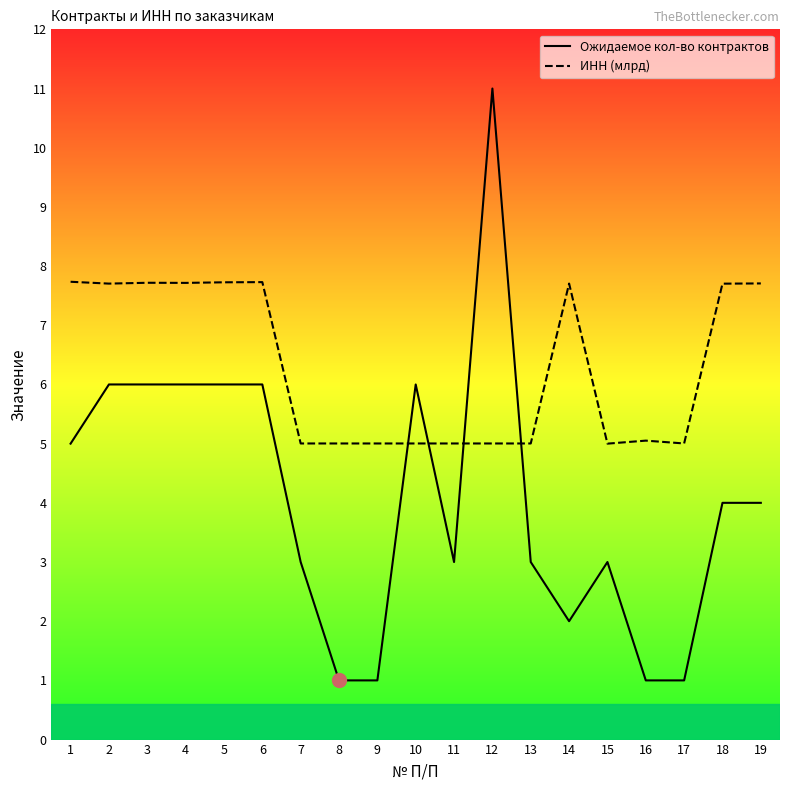

How many data points in Ожидаемое кол-во контрактов are above 4?

8